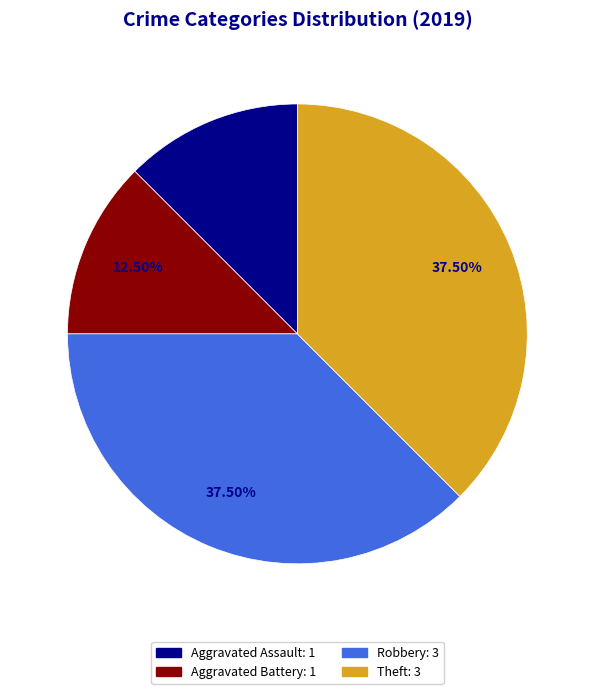

To the nearest percent, what is the average slice percentage?

25%